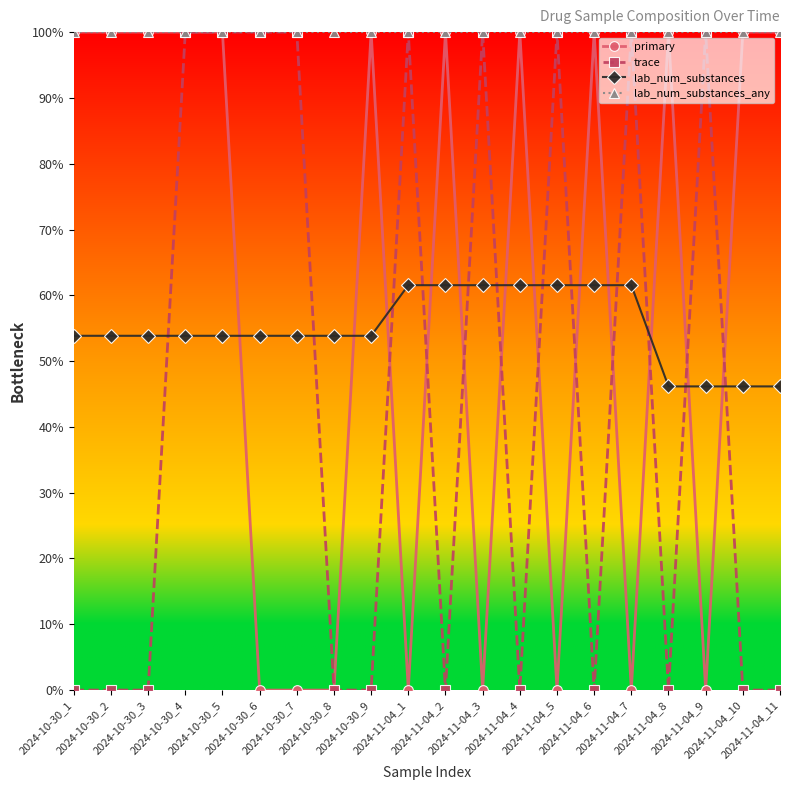

What position from the right is 2024-10-30_7?

14